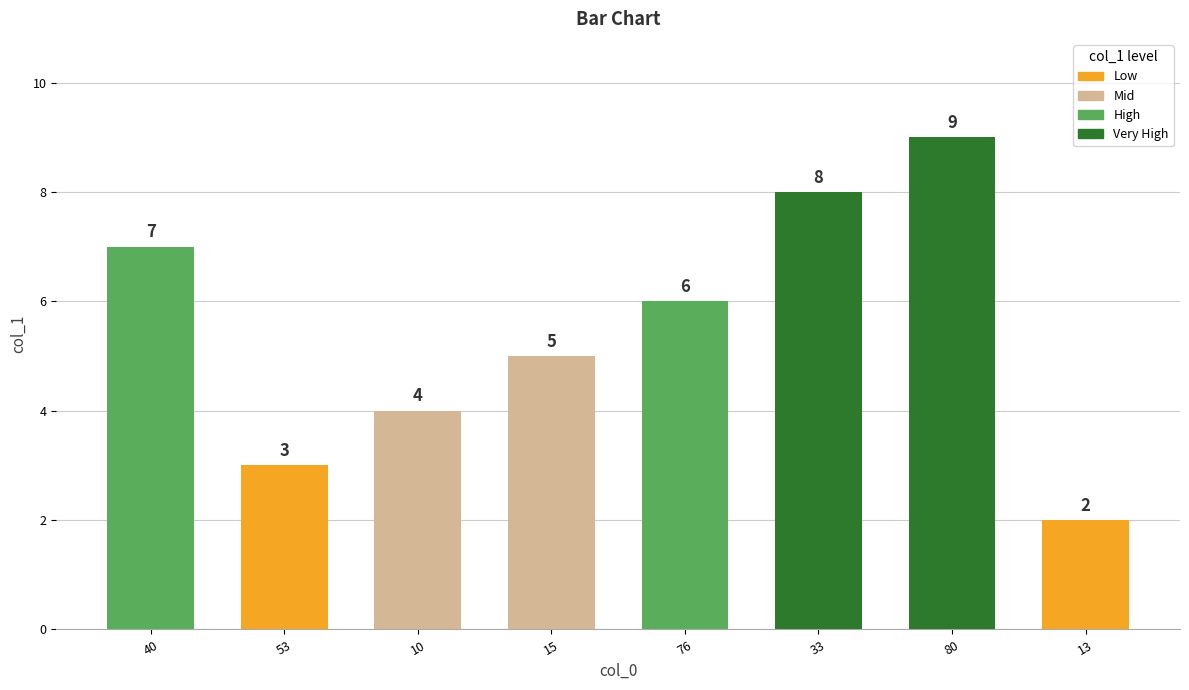

Reading left to right, transcribe all the data shown in this chart.

40=7	53=3	10=4	15=5	76=6	33=8	80=9	13=2